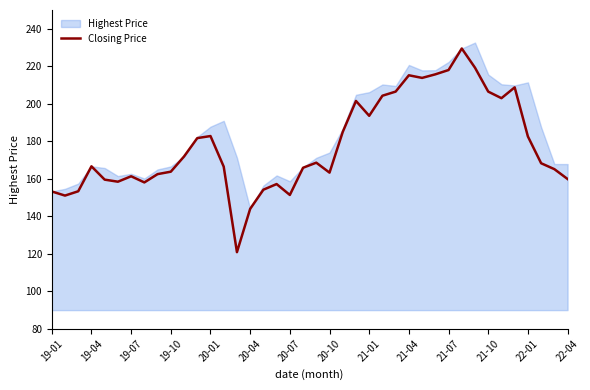

How many points are higher than both their immediate neighbors (excluding endpoints)?

9